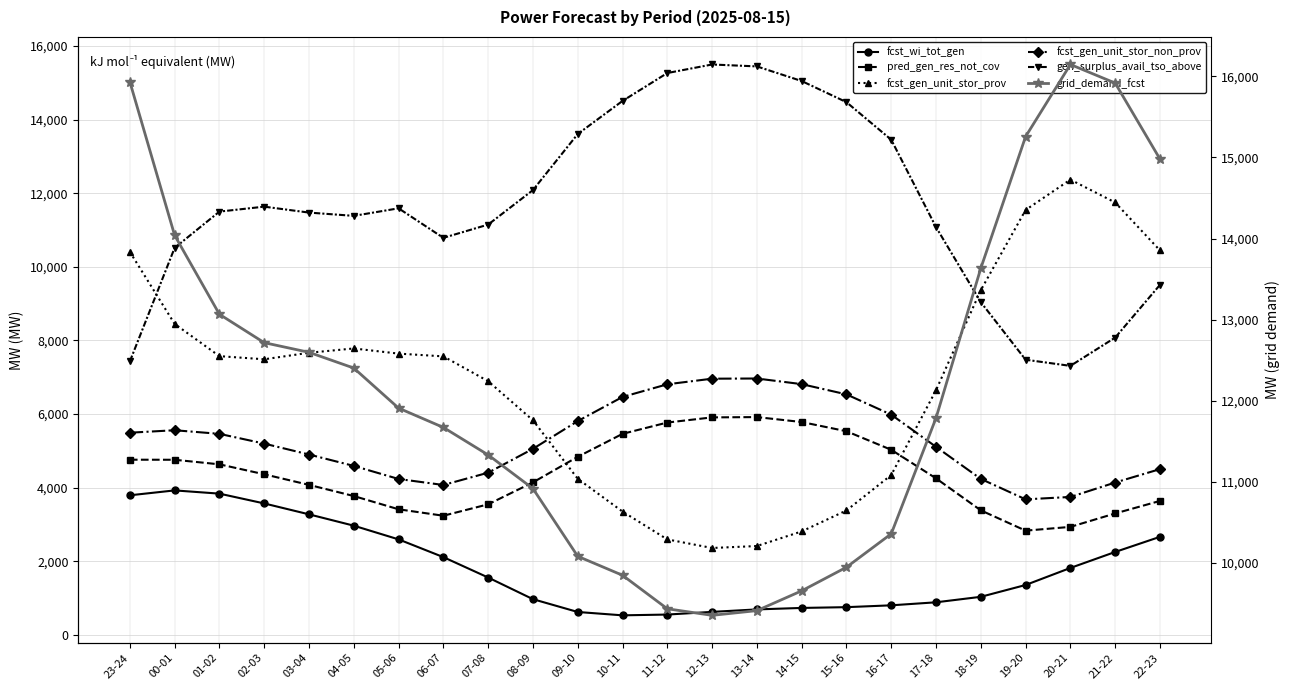

What is the maximum value for fcst_gen_unit_stor_non_prov?

6966